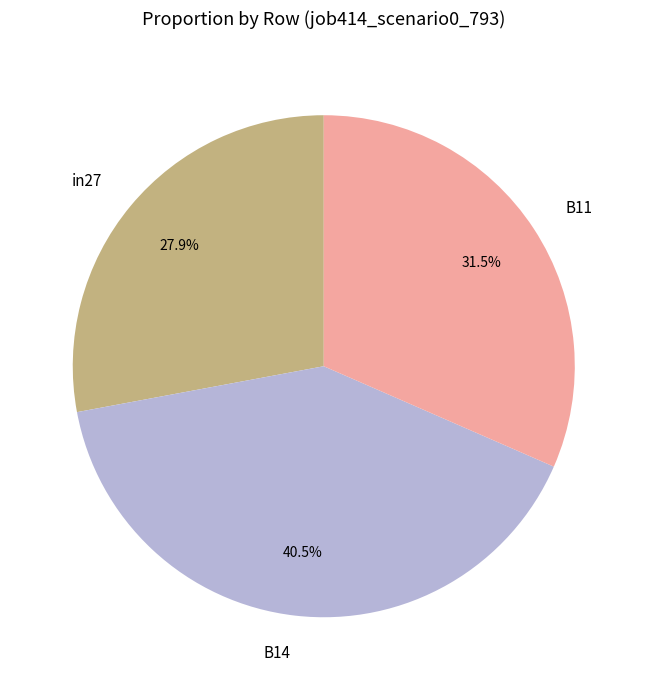

How much of the chart is everything except in27?

72.1%